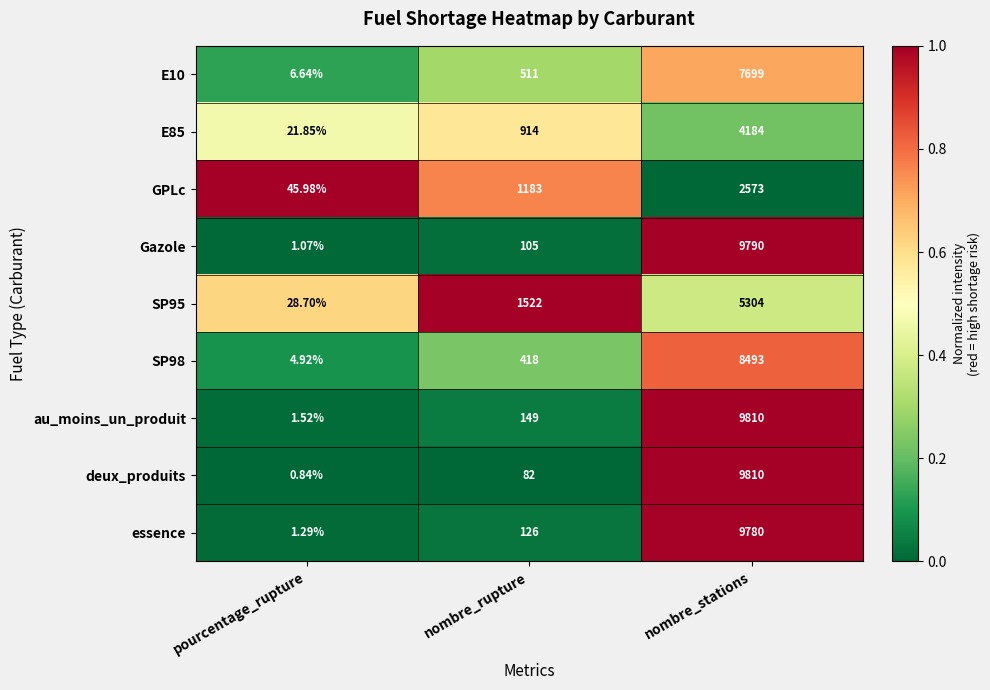

Is the value of au_moins_un_produit at nombre_rupture greater than the value of GPLc at nombre_stations?

No